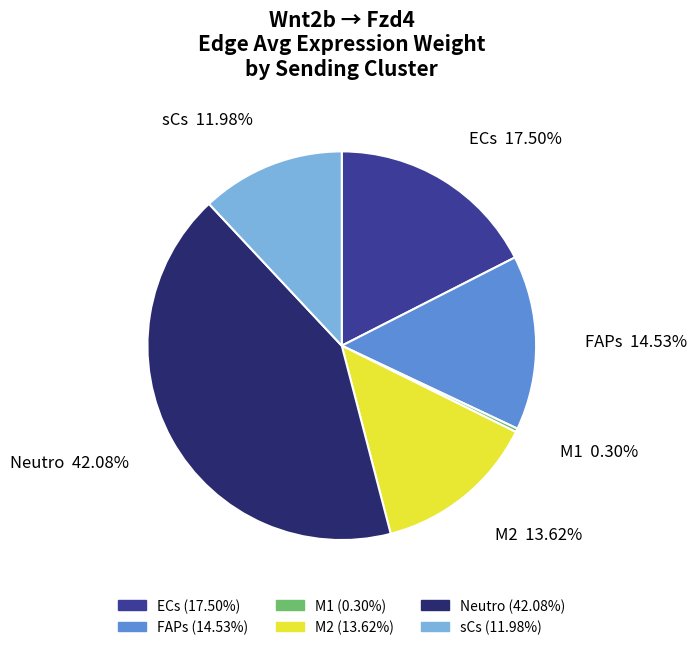

Does any single category account for the majority?

No